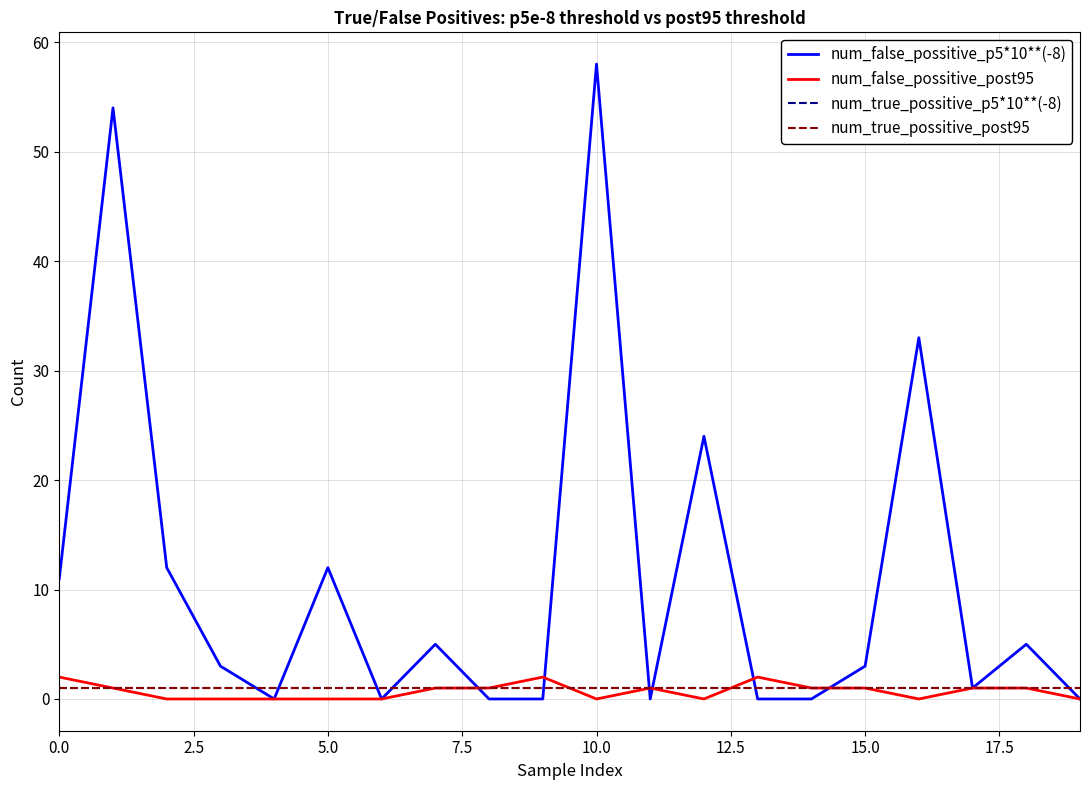

What is the average value of the num_false_possitive_p5*10**(-8) series?

11